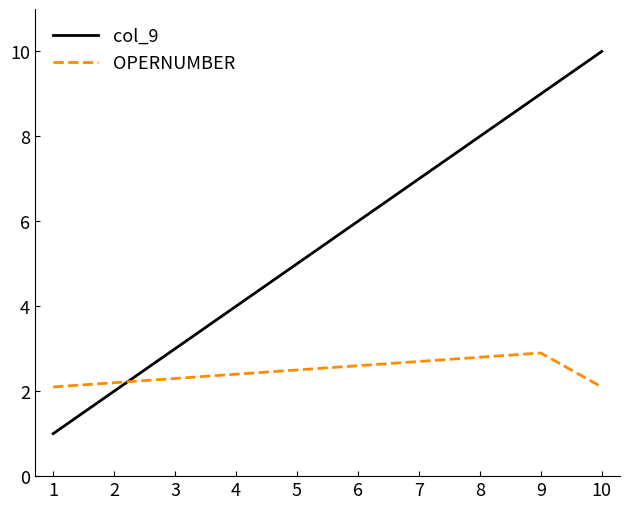

Count the number of data series in this chart.

2